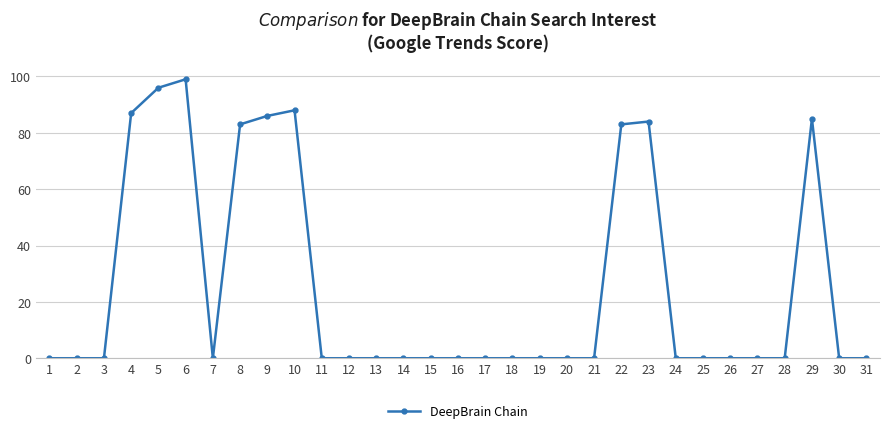

What is the maximum value shown in the chart?

99